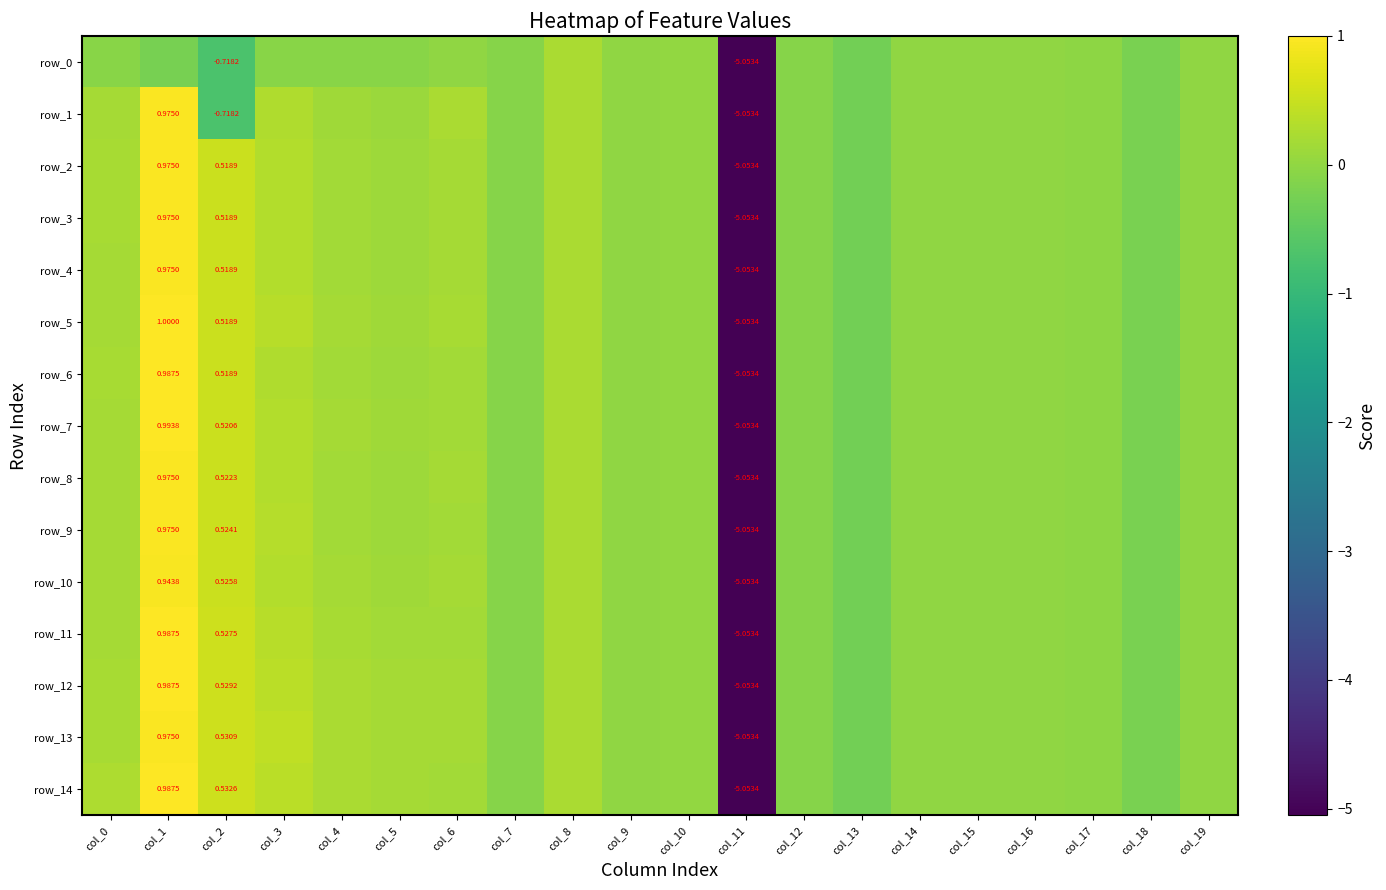

How many negative values does the row_7 series have?

10